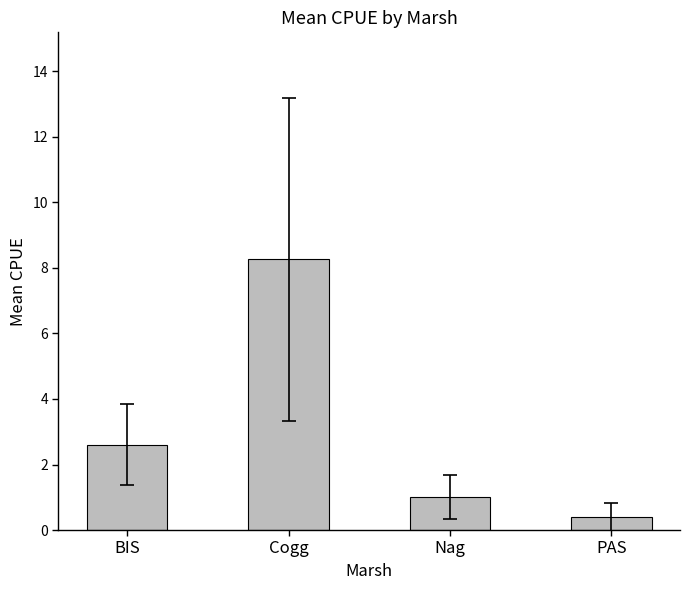

What position from the left is PAS?

4